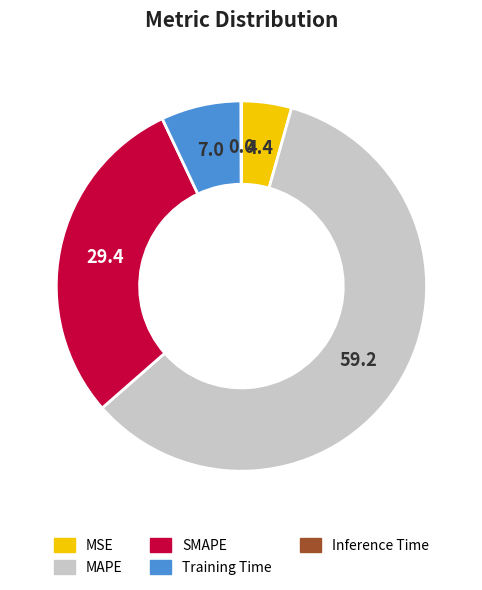

The Training Time slice represents 1% of the pie. True or false?

False